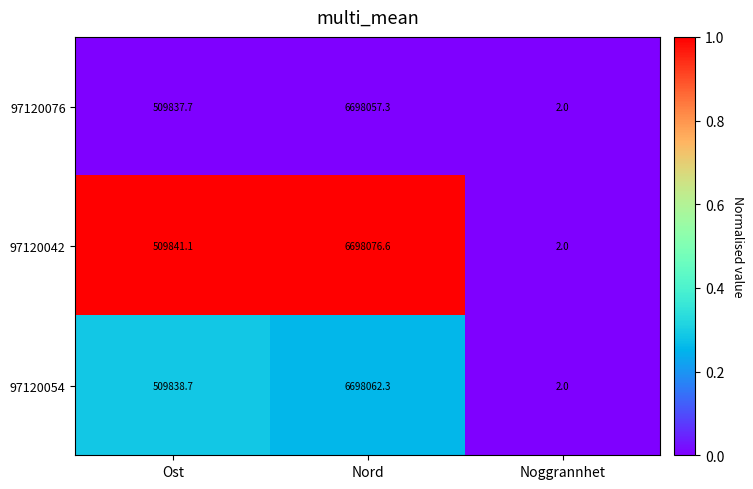

List the labels in order of 97120076 value, smallest first.

Noggrannhet, Ost, Nord